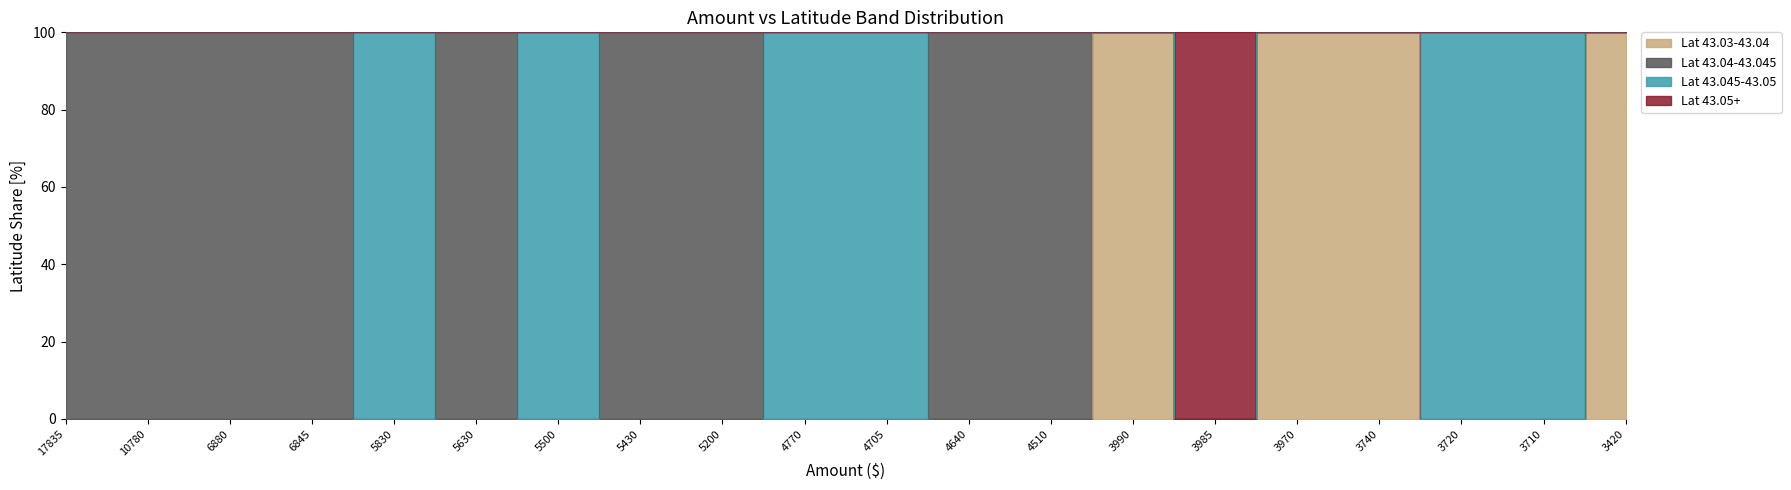

How many interior local valleys does the lat_band_43.03-43.04 series have?

1